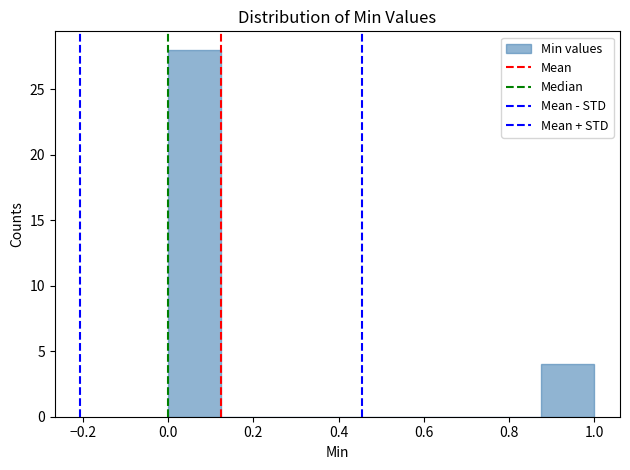

Reading left to right, list every bar in this chart as the range it spans on the x-axis followed by its height. Neither the bar edges nor the heights are printed on the chart, so give them approximately, as read against the axes.

0.000 to 0.125: 28
0.125 to 0.250: 0
0.250 to 0.375: 0
0.375 to 0.500: 0
0.500 to 0.625: 0
0.625 to 0.750: 0
0.750 to 0.875: 0
0.875 to 1.000: 4